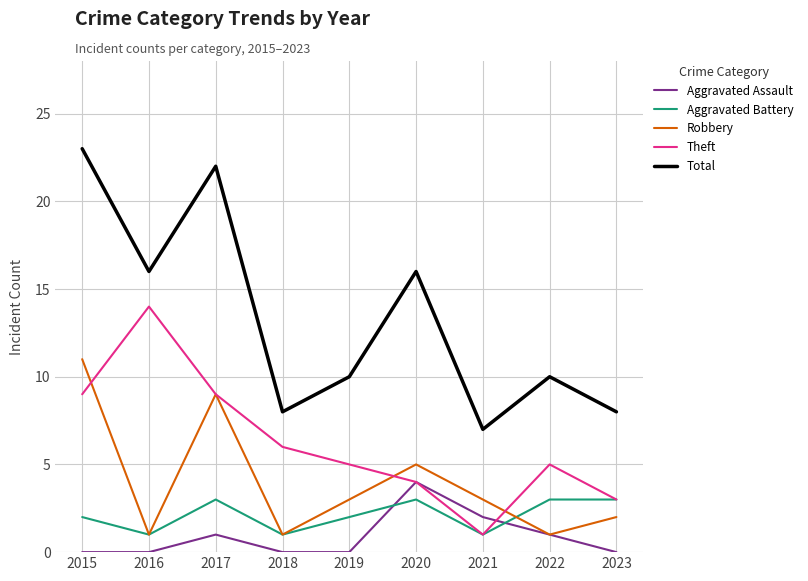

Reading right to left, list all the values displayed in this chart.

Aggravated Assault: 0	1	2	4	0	0	1	0	0
Aggravated Battery: 3	3	1	3	2	1	3	1	2
Robbery: 2	1	3	5	3	1	9	1	11
Theft: 3	5	1	4	5	6	9	14	9
Total: 8	10	7	16	10	8	22	16	23